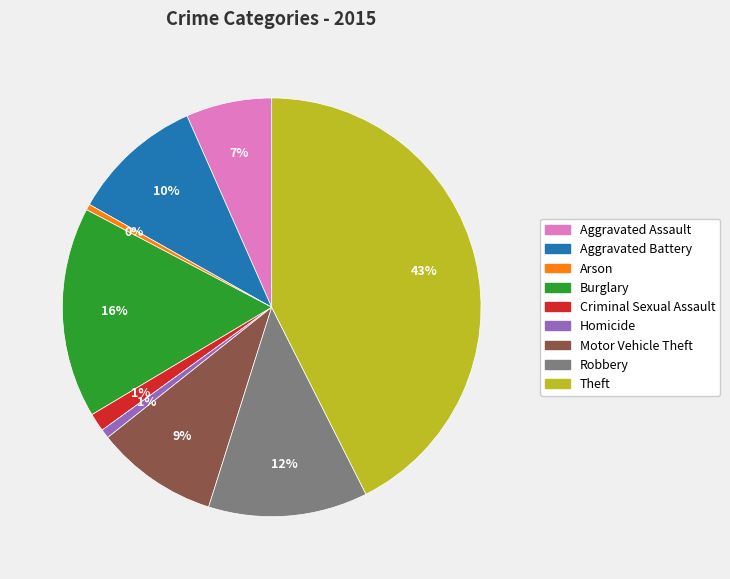

To the nearest percent, what portion does Aggravated Battery represent?

10%